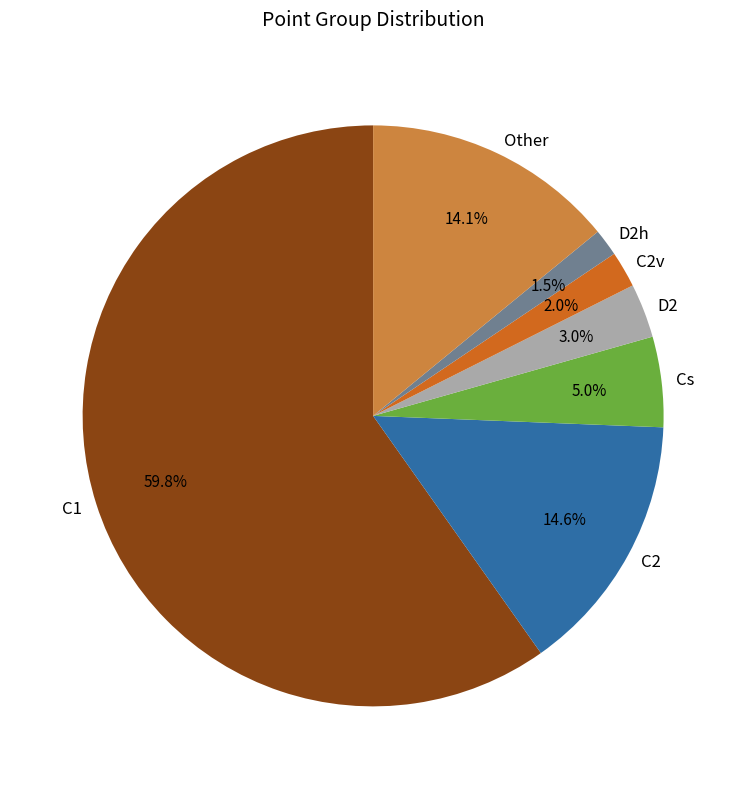

Does Cs represent more than half of the total?

No